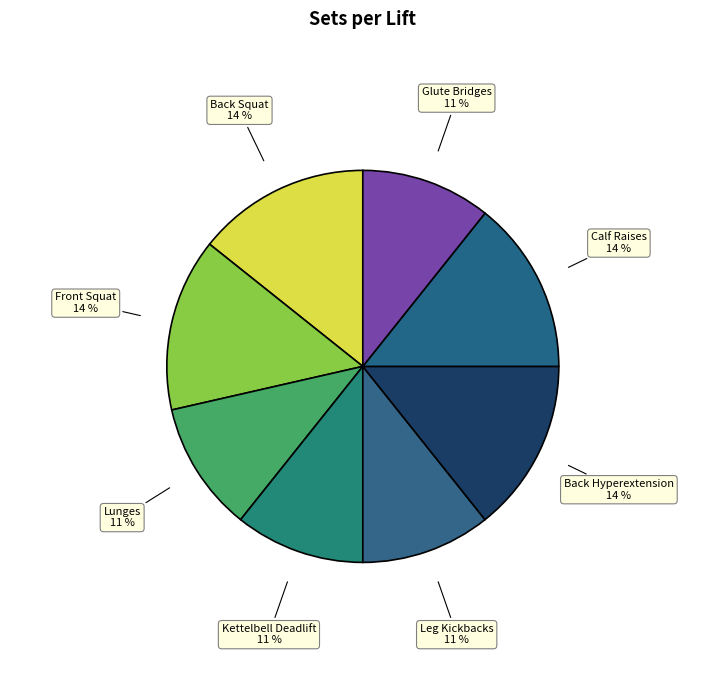

How many segments does this pie chart have?

8